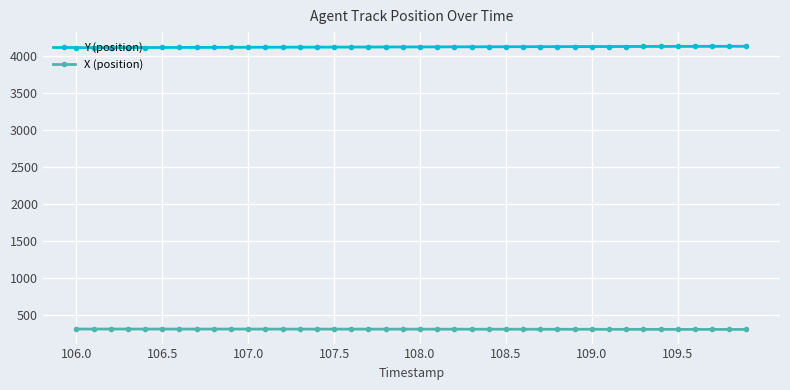

True or false: Y (position) and X (position) intersect in this chart.

False